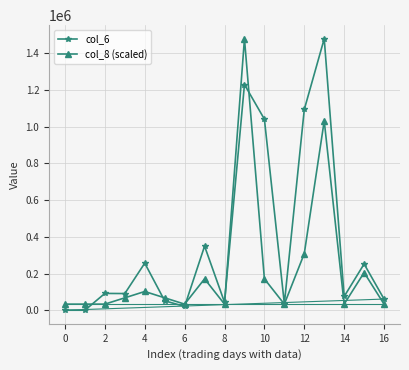

Which series has the largest total across all categories?

col_6